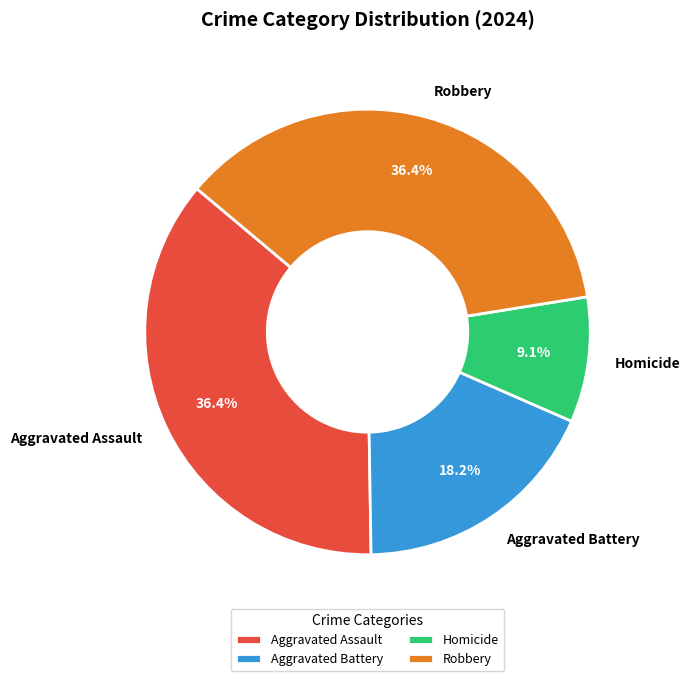

Which slice is the smallest?

Homicide